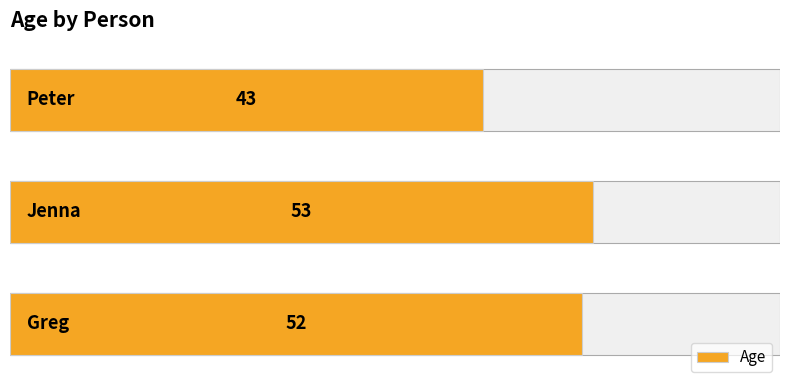

Which has a higher value, 1.0 or 0.0?

1.0